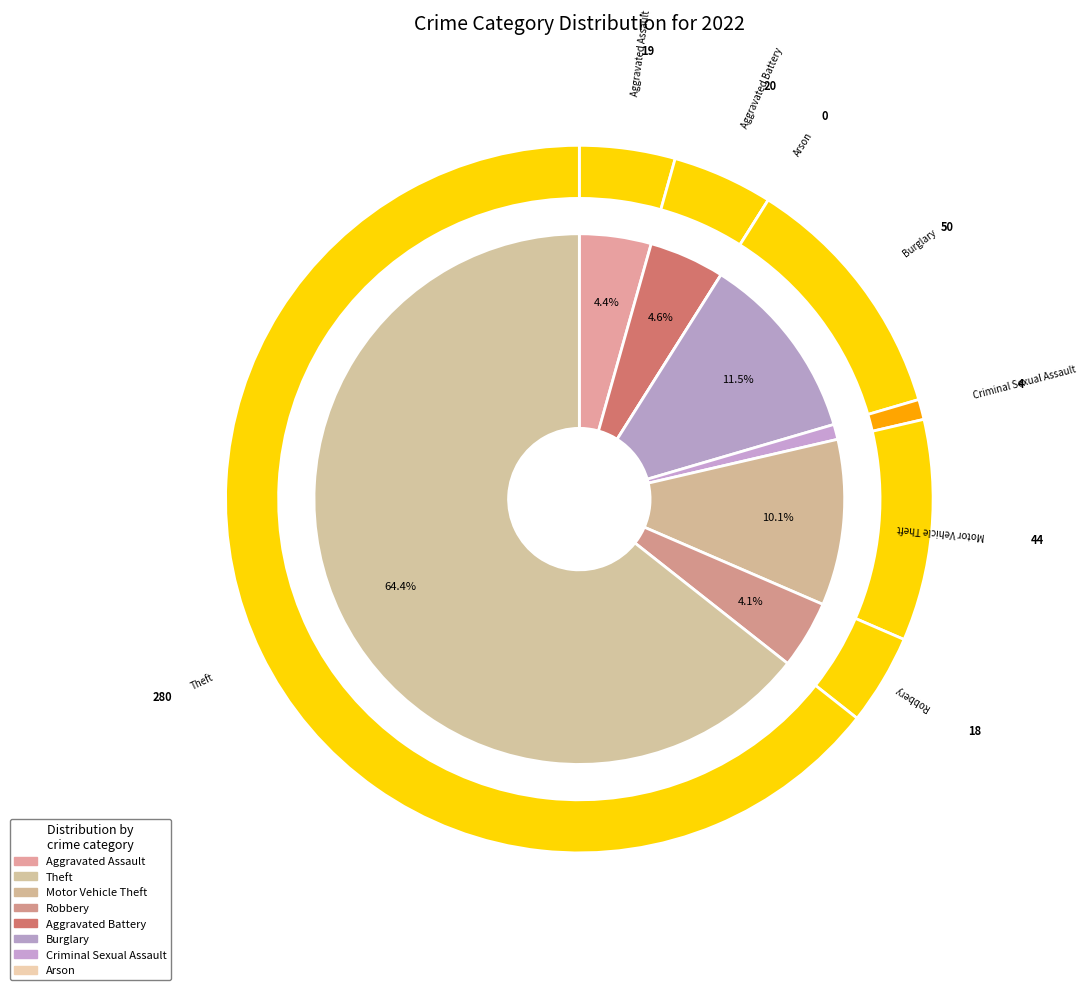

Is there any slice that represents more than half of the pie?

Yes